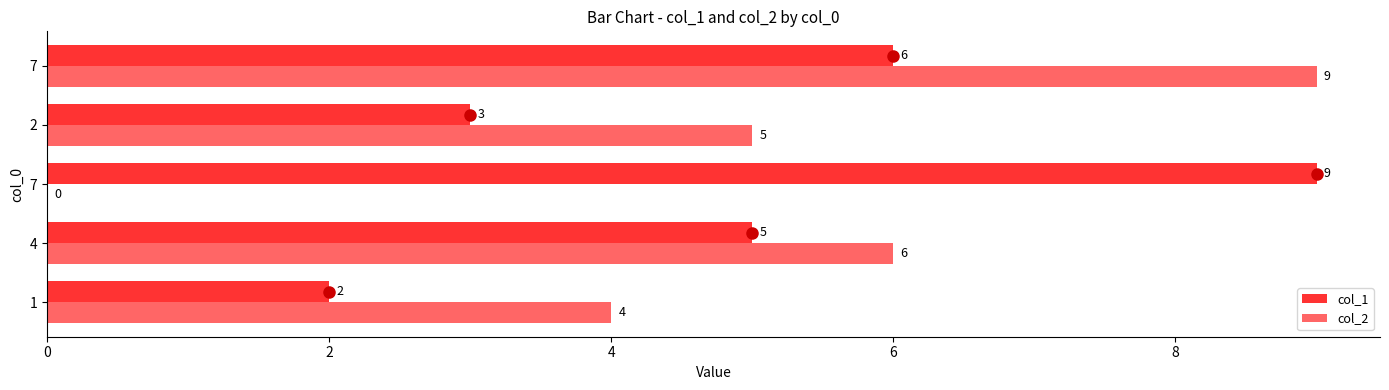

What is the maximum value shown in the chart?

9